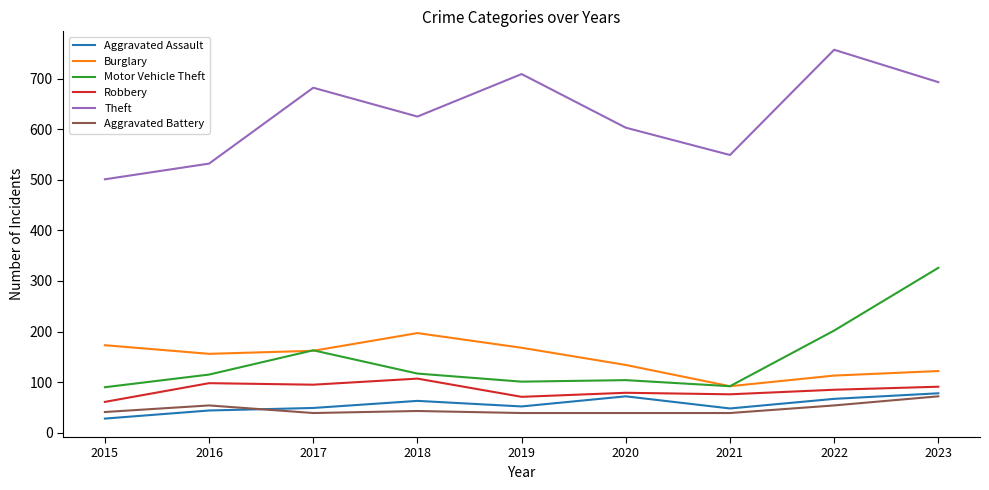

Which category has the highest value across all series?

2022